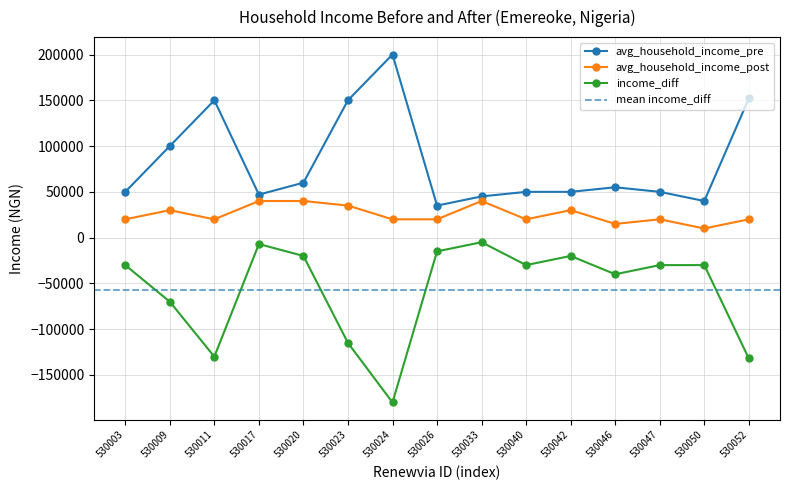

What is the difference between the maximum and minimum values in the avg_household_income_pre series?

165000